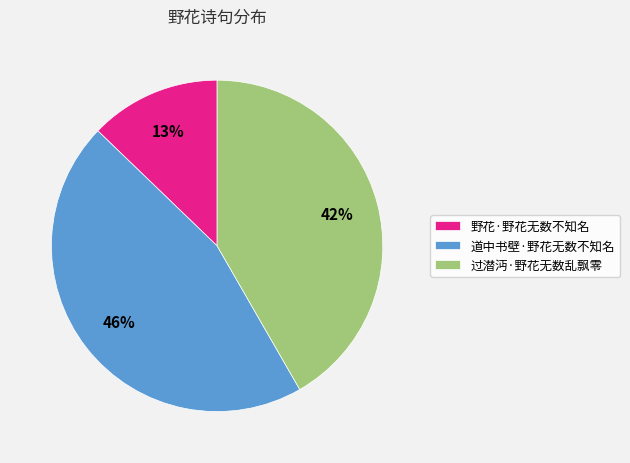

The 过潜沔·野花无数乱飘零 slice represents 52% of the pie. True or false?

False